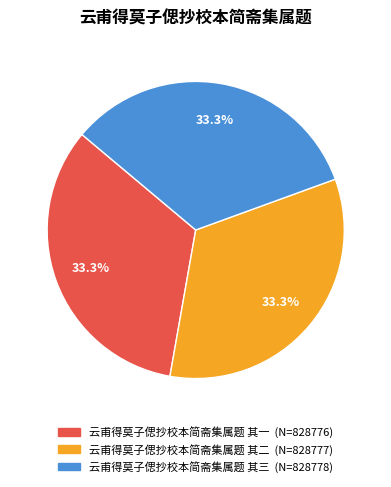

What percentage is the 云甫得莫子偲抄校本简斋集属题 其一 slice, to the nearest percent?

33%